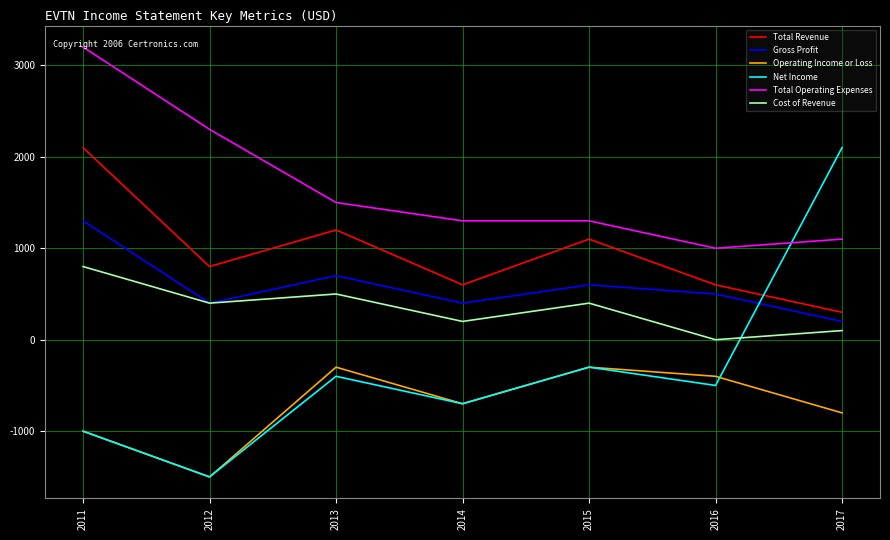

At which category is the sum across all series the highest?

2011